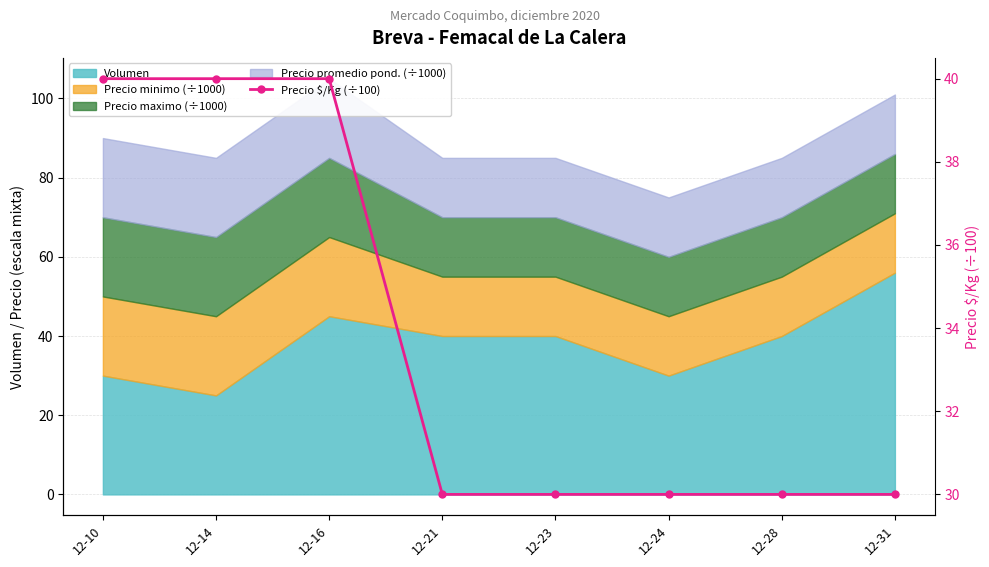

The value at 12-16 is 14. True or false?

False